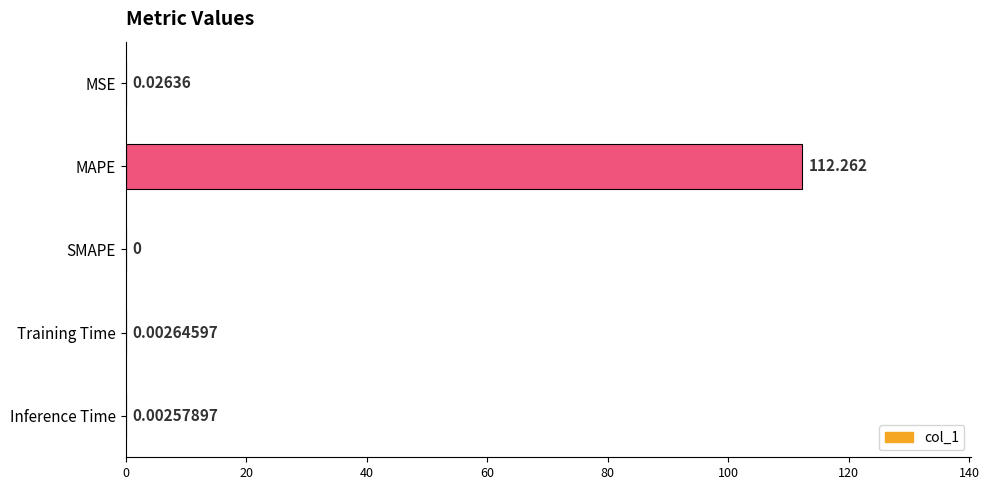

Which category has the highest value across all series?

MAPE